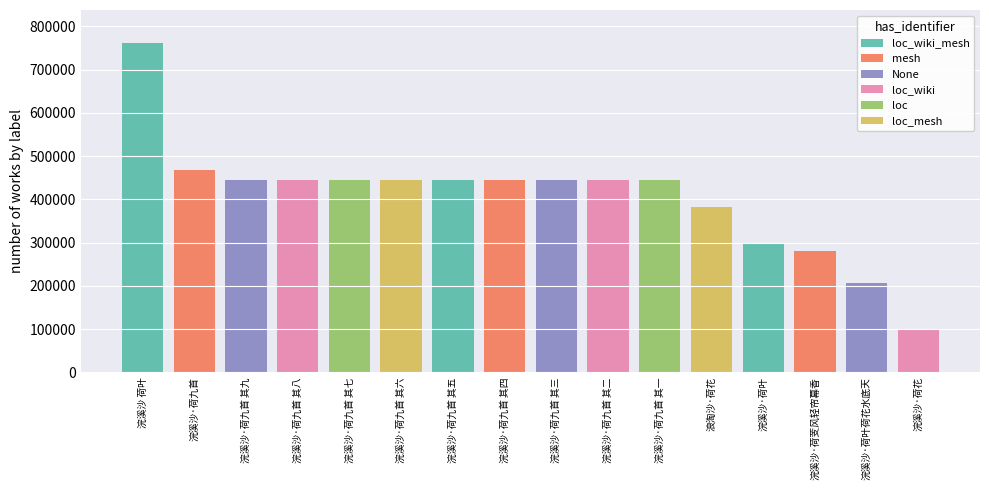

What value does the data have at 浣溪沙·荷九首 其三?

444851